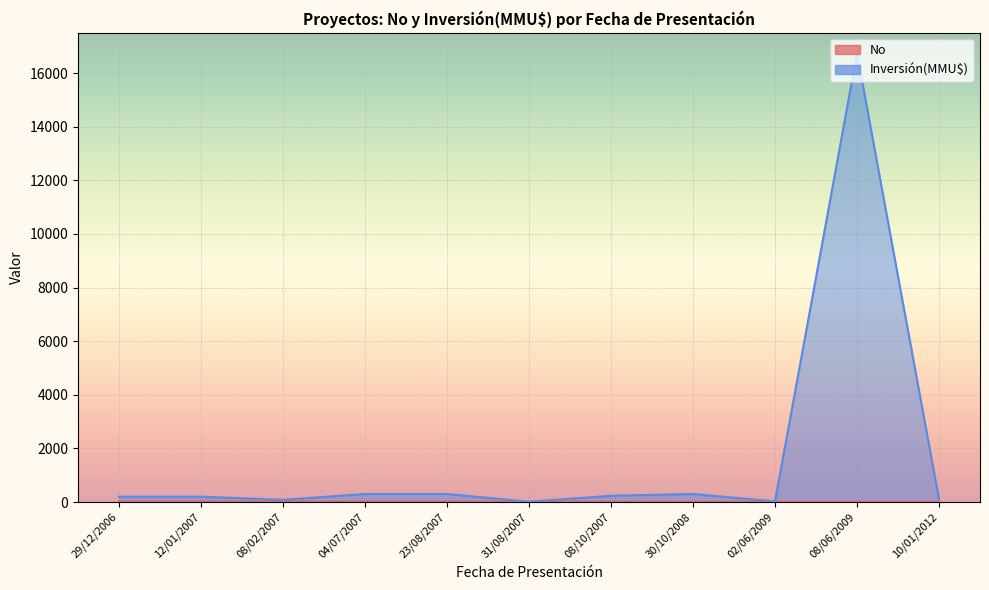

Which series has the largest total across all categories?

Inversión(MMU$)